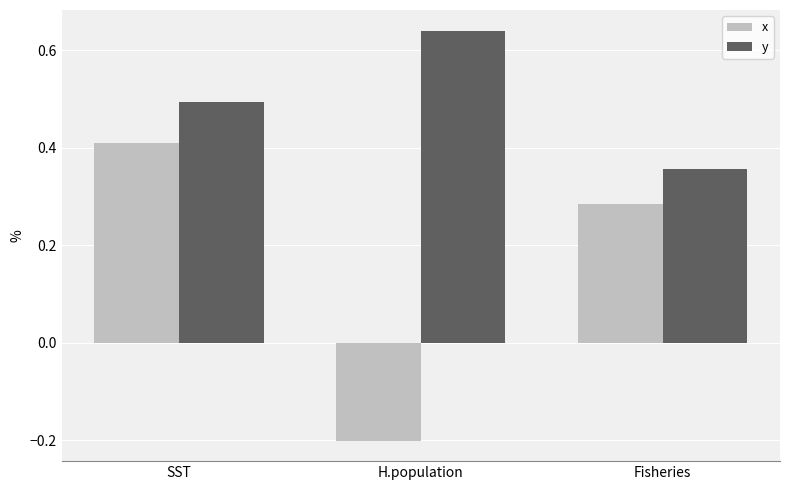

What position from the left is Fisheries?

3